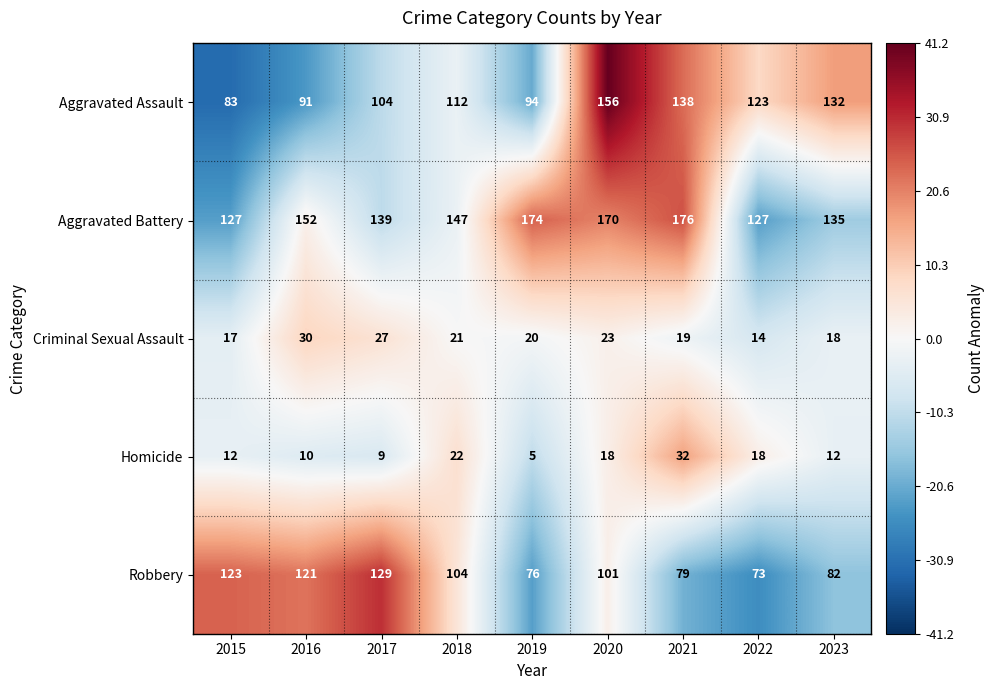

Which series has the widest spread of values?

Aggravated Assault